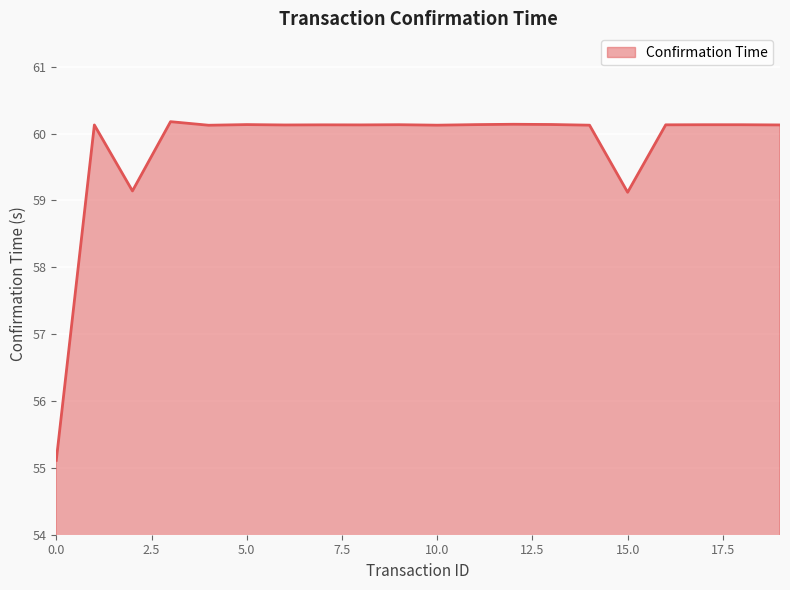

What is the minimum value shown in the chart?

55.1